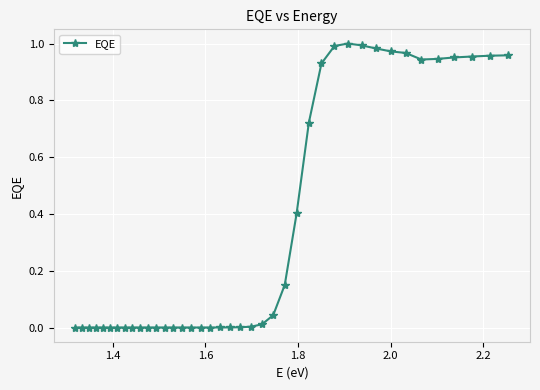

How many categories are shown in the chart?

40